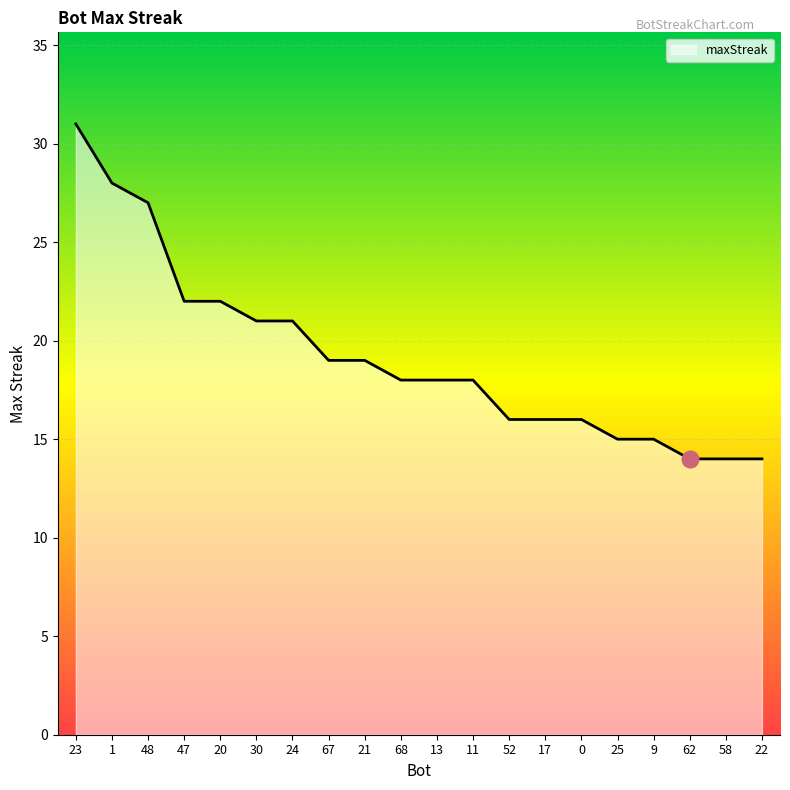

What position from the left is 58?

19